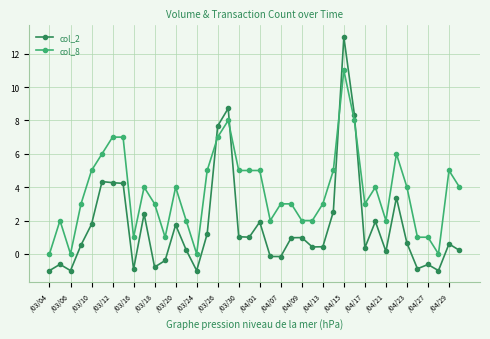

What is the value of the col_8 point at the 4th from the left?

3.0